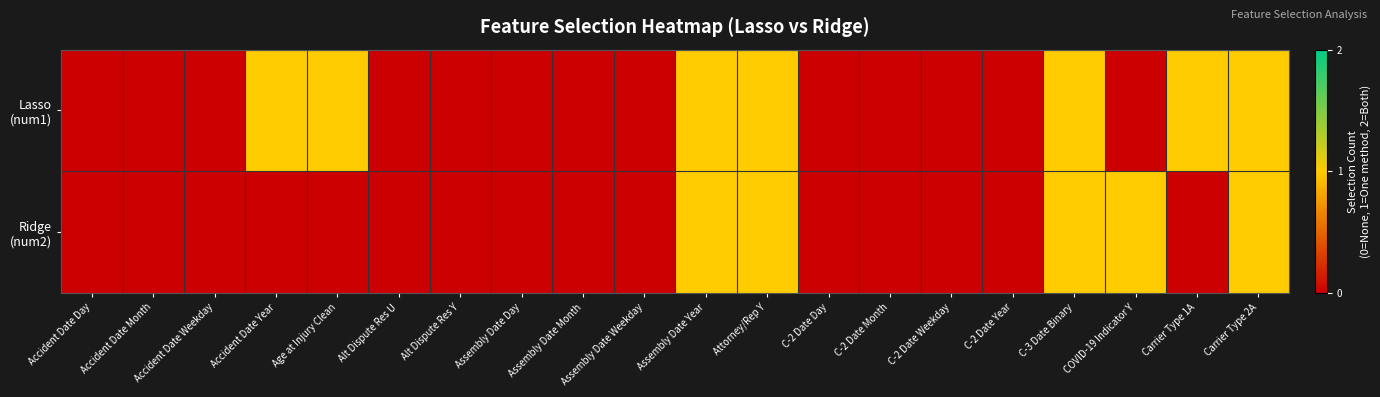

Rank the series by their maximum value, from highest to lowest.

Lasso (num1), Ridge (num2)